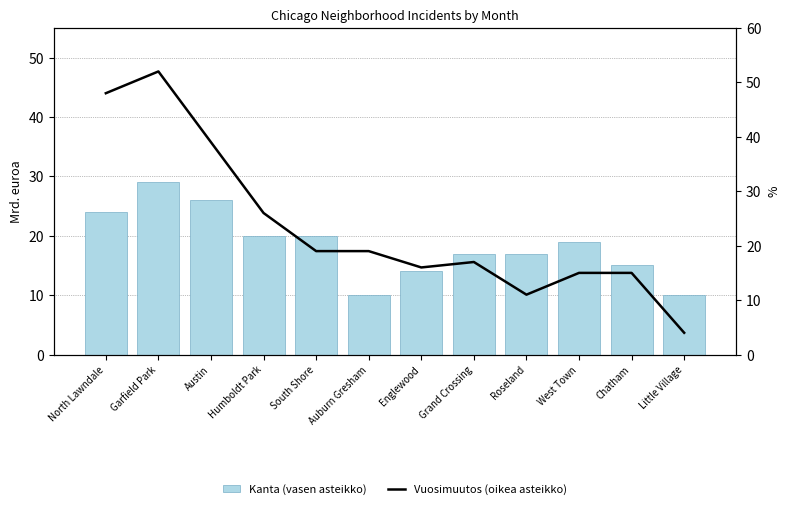

What is the greatest value displayed?

52